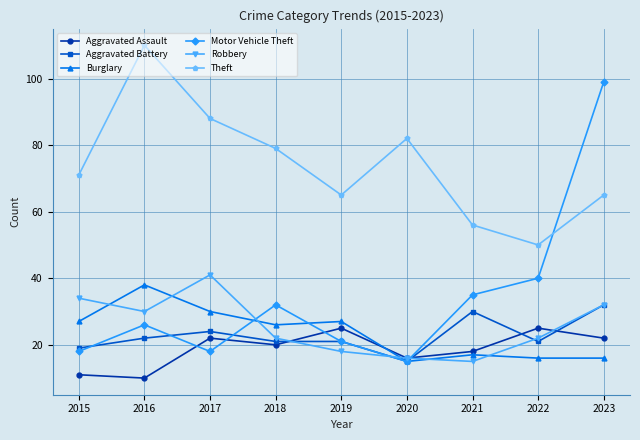

What is the greatest value displayed?

110